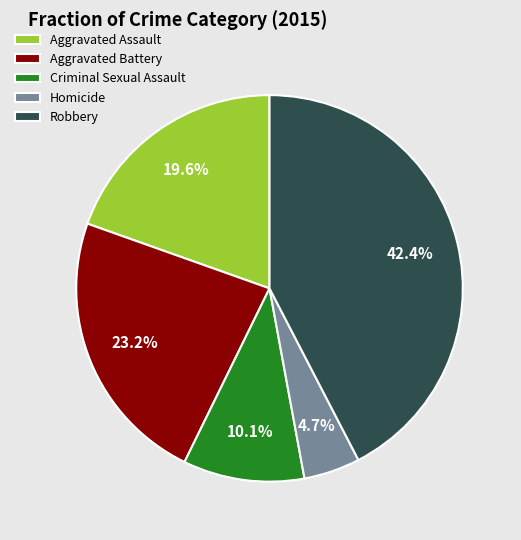

Rank the categories by value from lowest to highest.

Homicide, Criminal Sexual Assault, Aggravated Assault, Aggravated Battery, Robbery